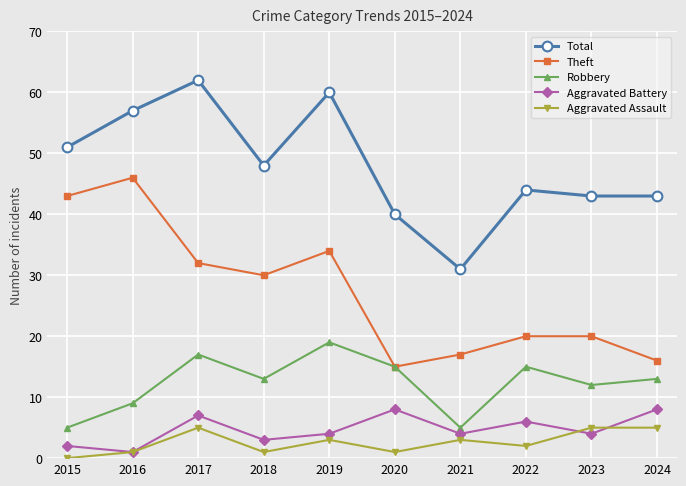

Where is Theft nearest to the value 30?

2018